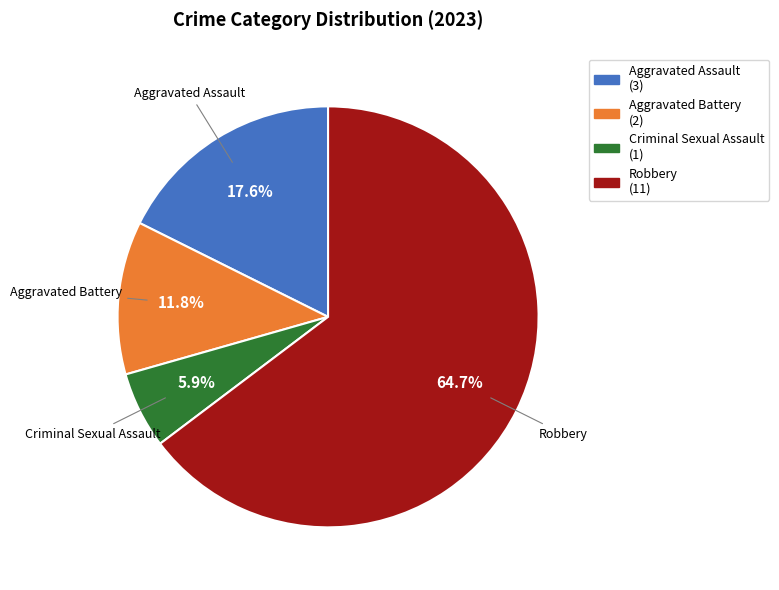

The Aggravated Battery slice represents 12% of the pie. True or false?

True